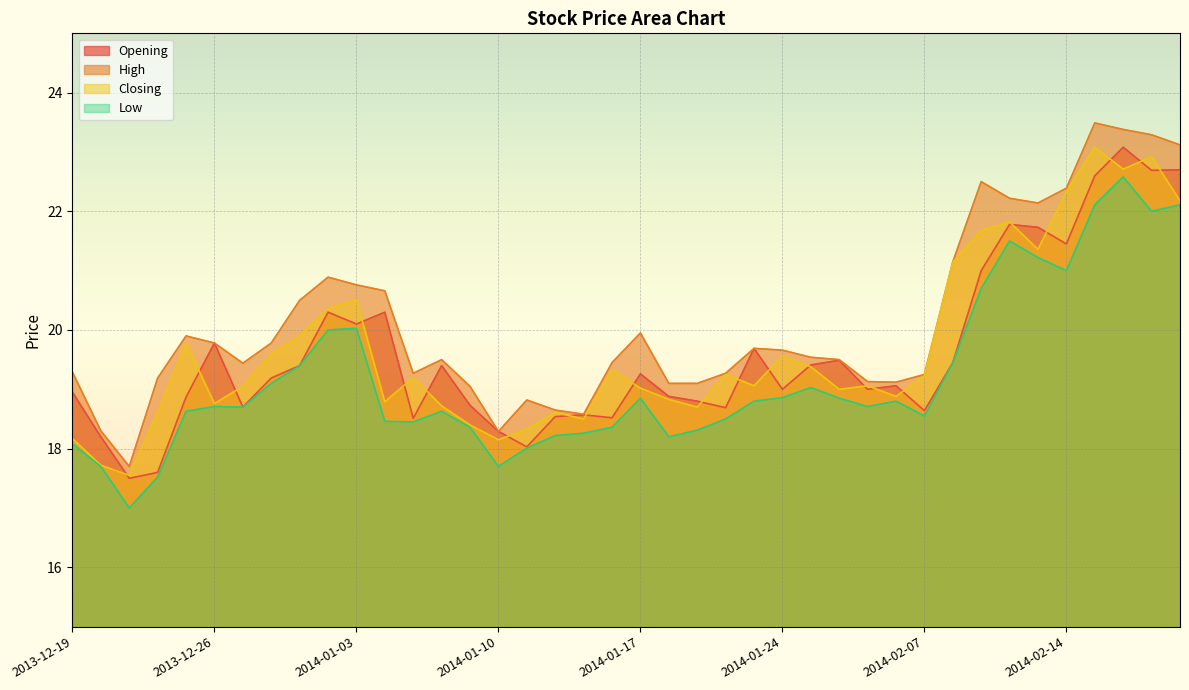

What is the minimum value for Closing?

17.6